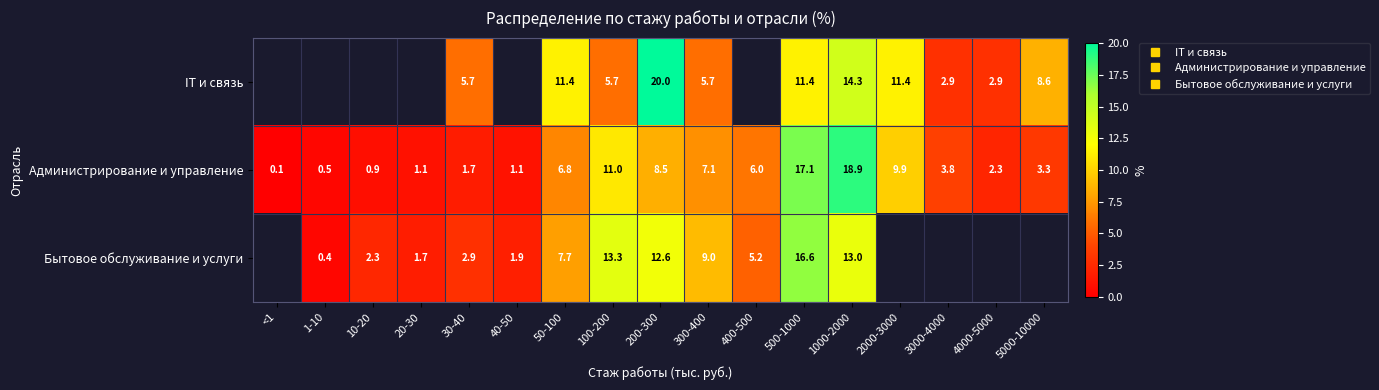

What is the total value across all series at 100-200?

30.0